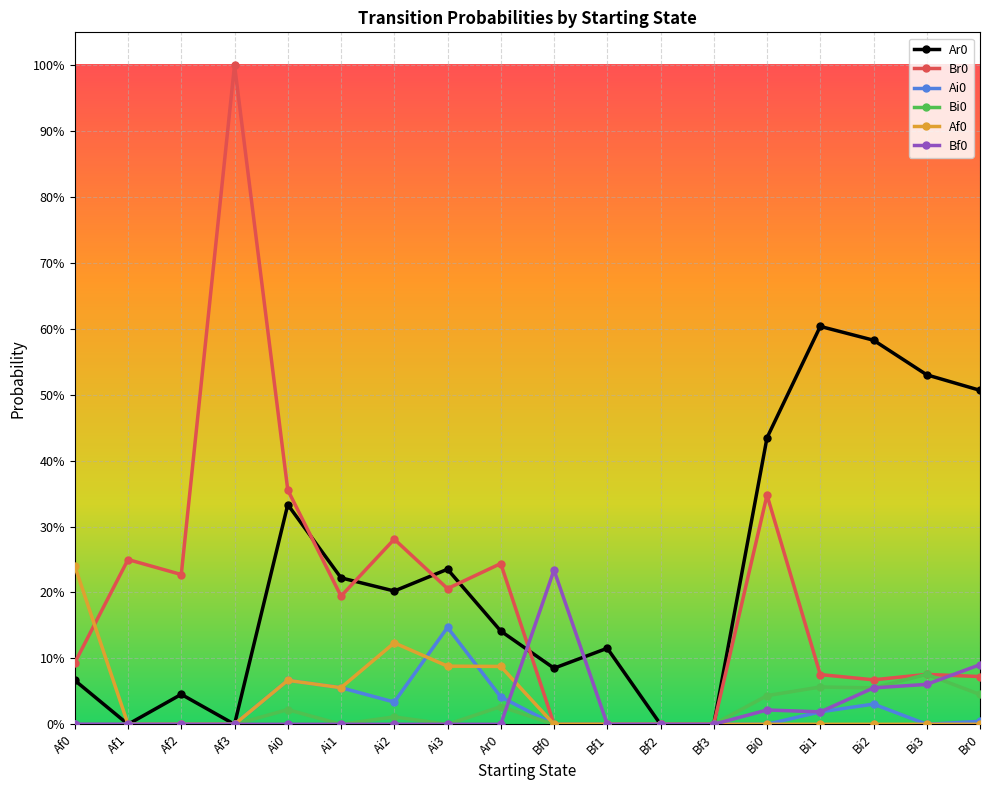

Is the value of Af0 at Ai2 greater than the value of Bf0 at Ai3?

Yes